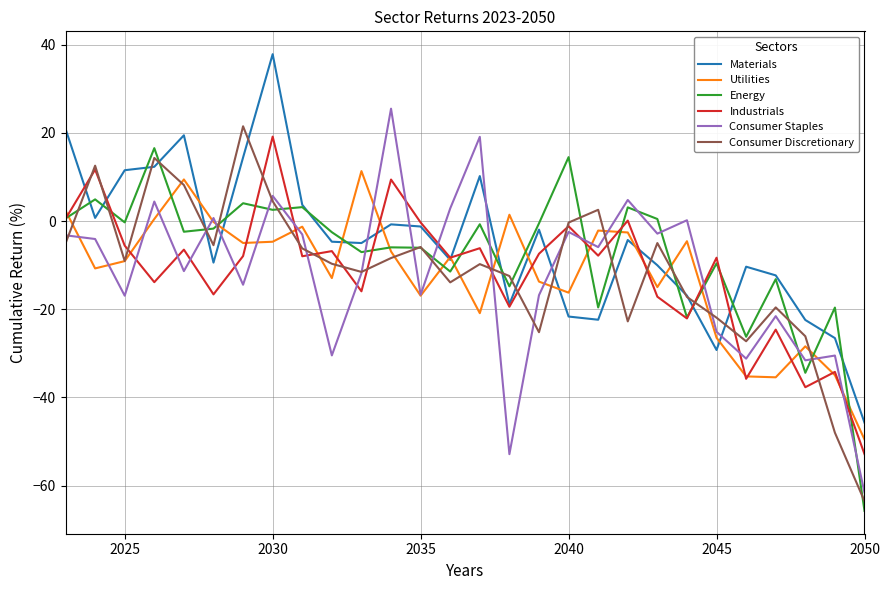

What is the highest value of the Materials series?

37.9